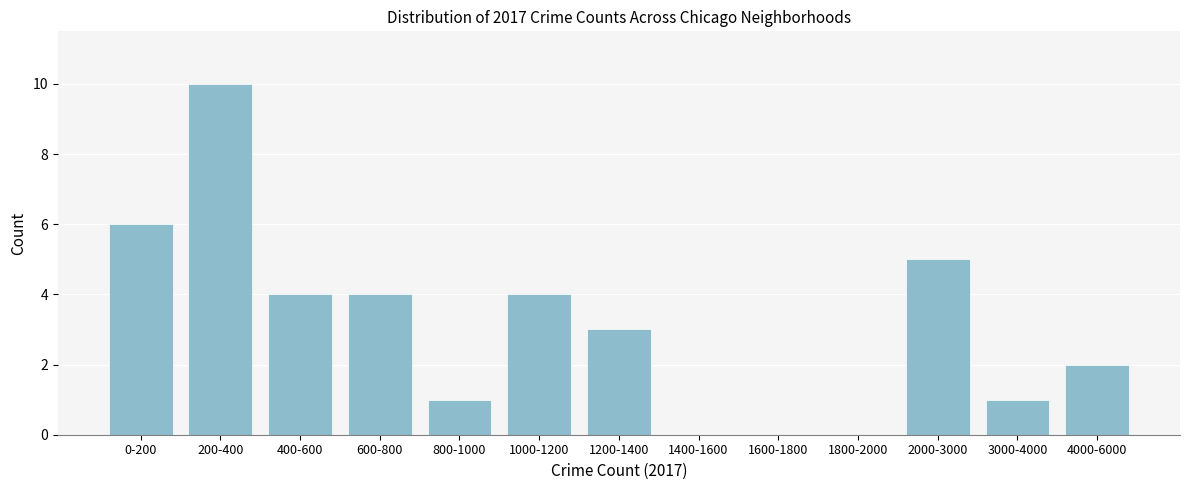

Reading right to left, extract all data points from this chart.

4000-6000=2	3000-4000=1	2000-3000=5	1800-2000=0	1600-1800=0	1400-1600=0	1200-1400=3	1000-1200=4	800-1000=1	600-800=4	400-600=4	200-400=10	0-200=6